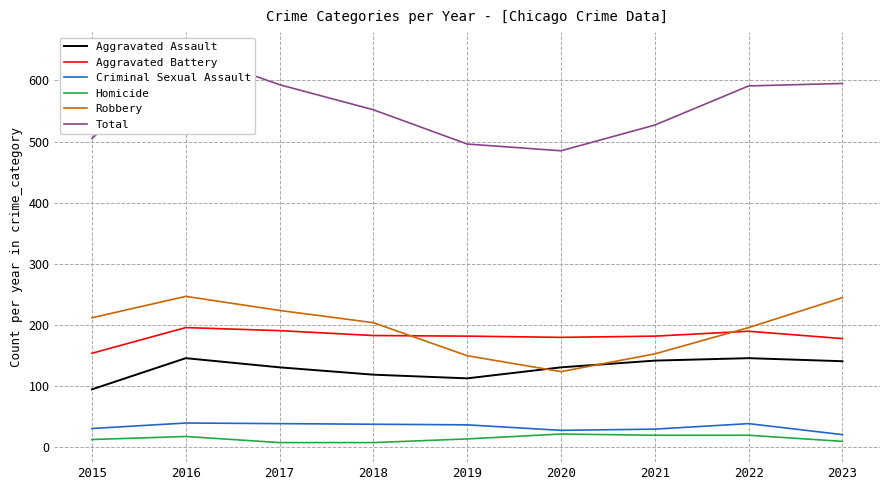

What is the highest value of the Criminal Sexual Assault series?

40